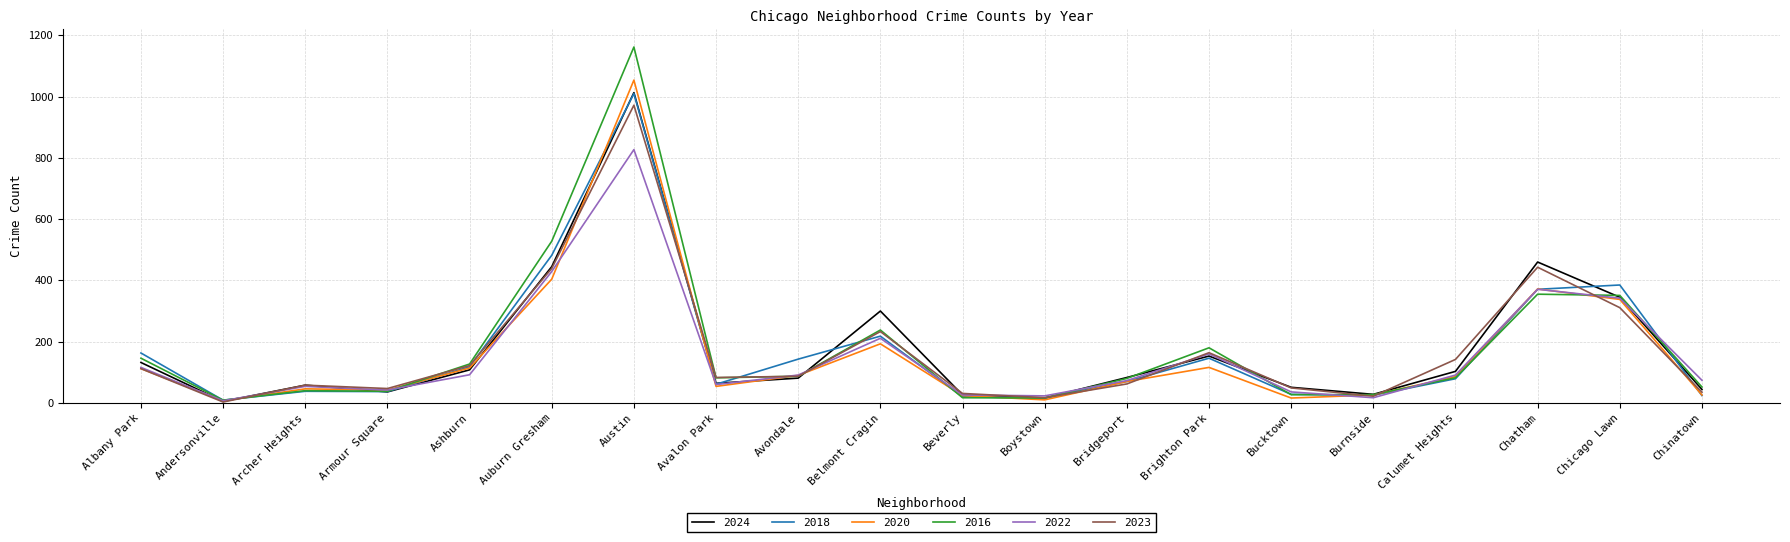

What is the total value across all series at Belmont Cragin?

1393